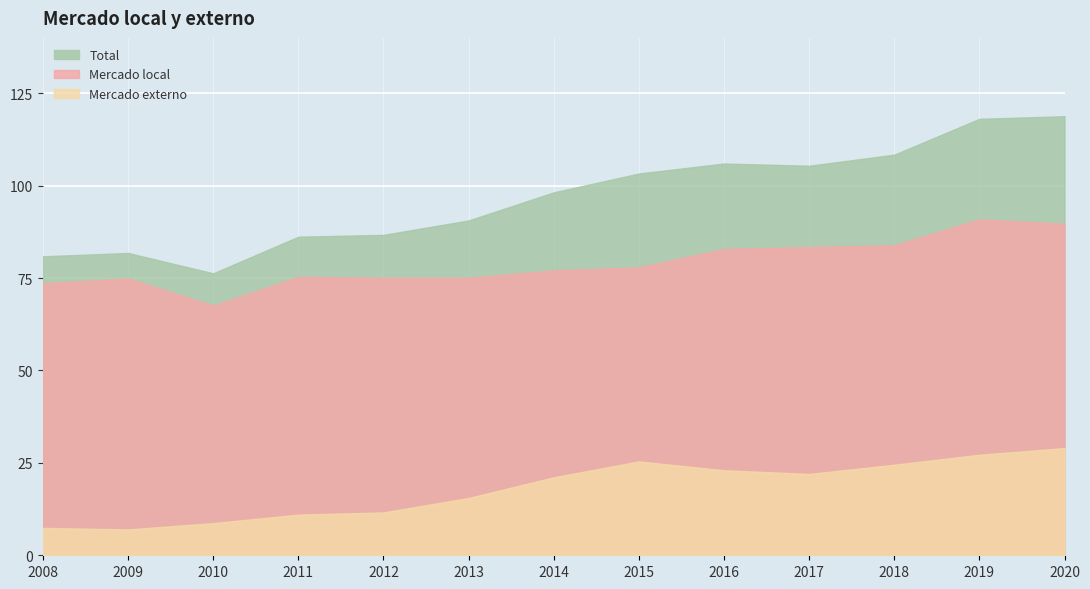

What are all the series names shown in the legend?

Total, Mercado local, Mercado externo